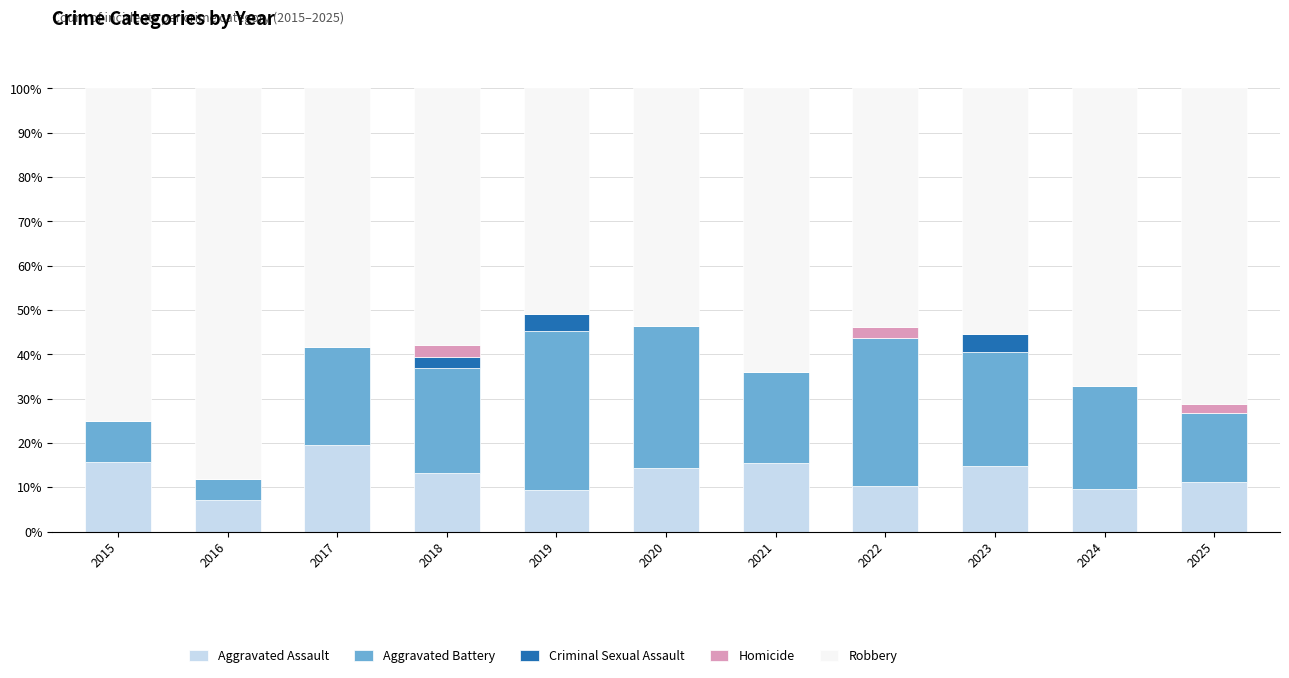

What is the total value across all series at 2022?

100.0